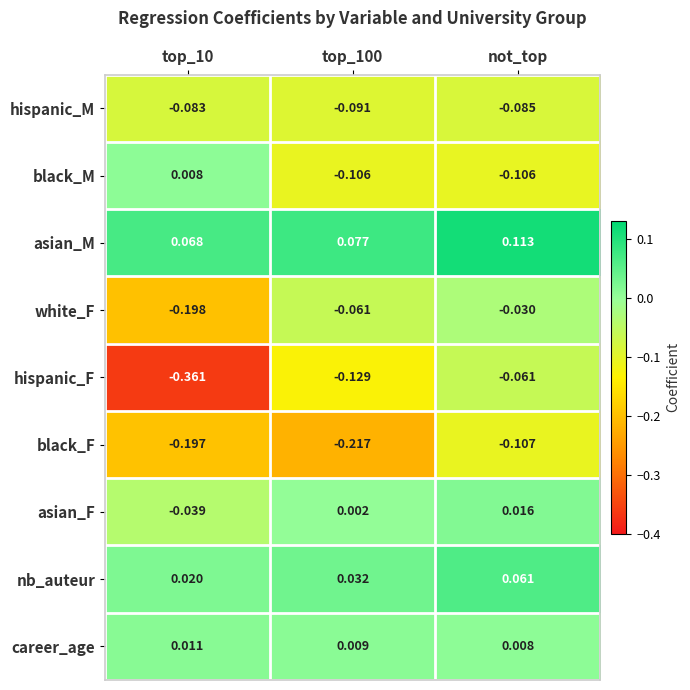

What is the spread (max minus min) of values at not_top?

0.2